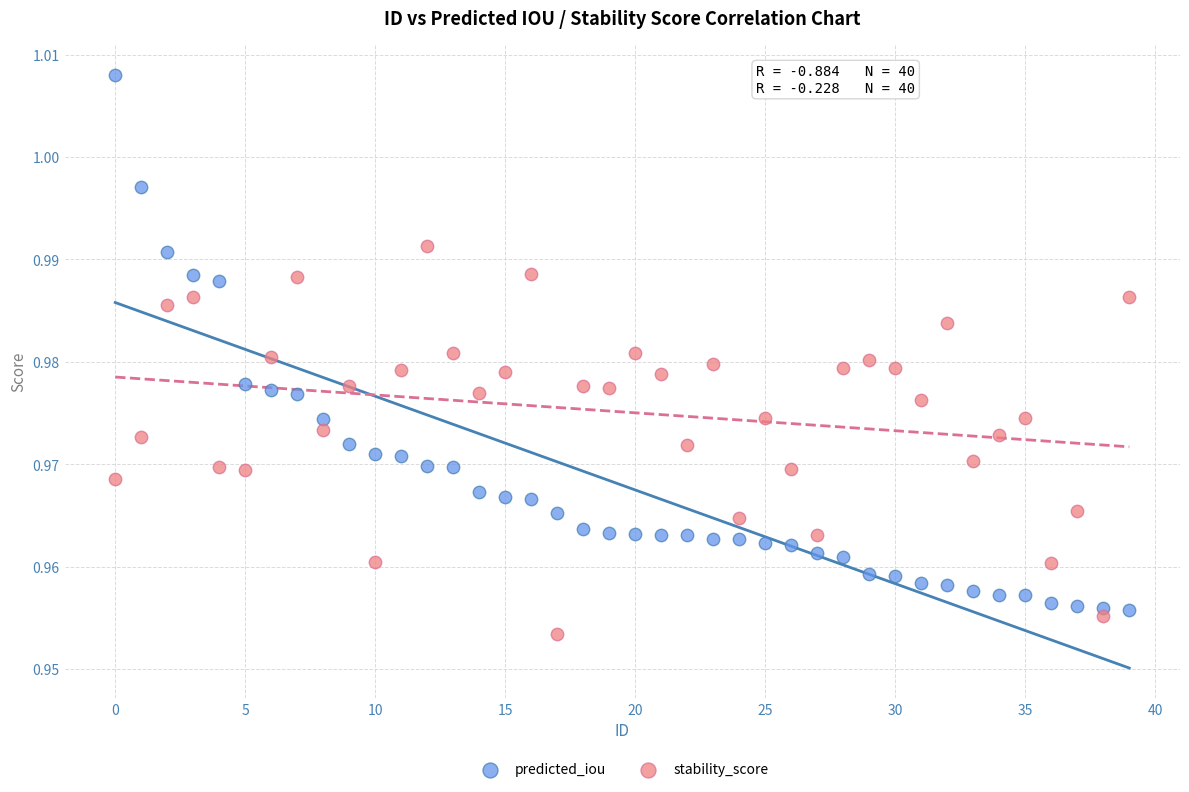

Which series has the largest Y range (max minus min)?

predicted_iou